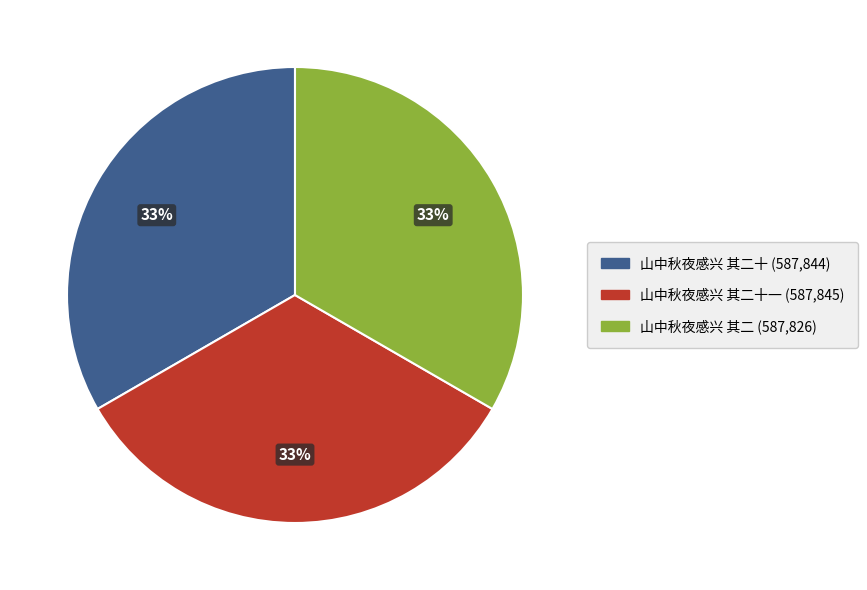

To the nearest percent, what is the average slice percentage?

33%